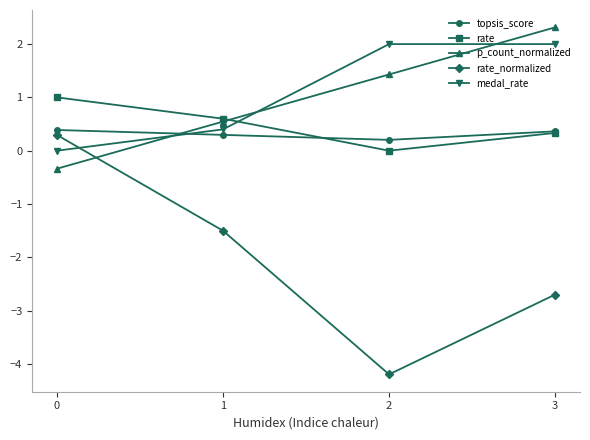

Which series has the largest total across all categories?

medal_rate